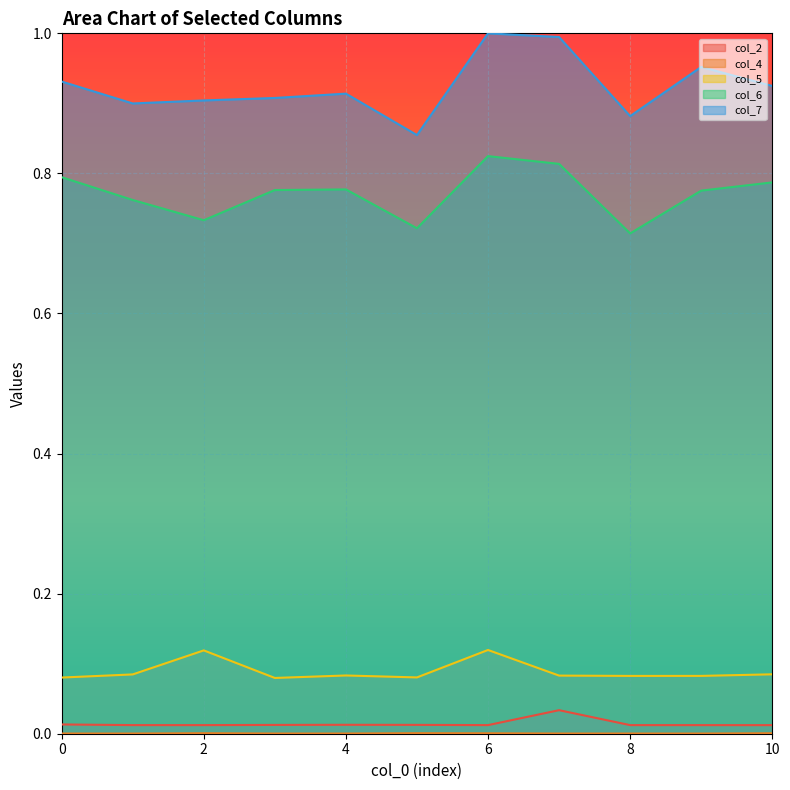

Which category has the lowest value in the col_2 series?

10